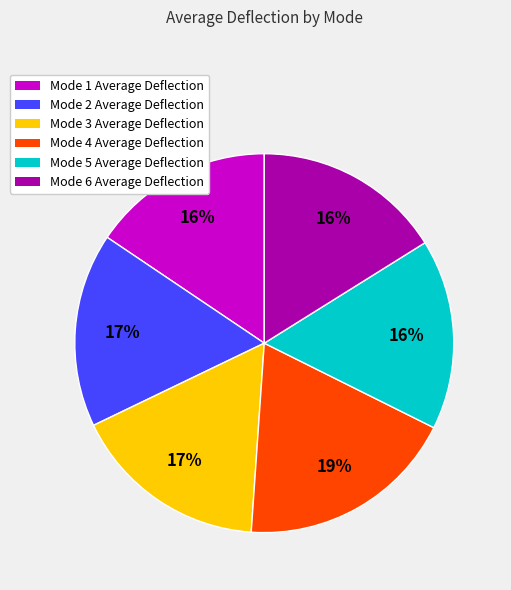

Is there any slice that represents more than half of the pie?

No